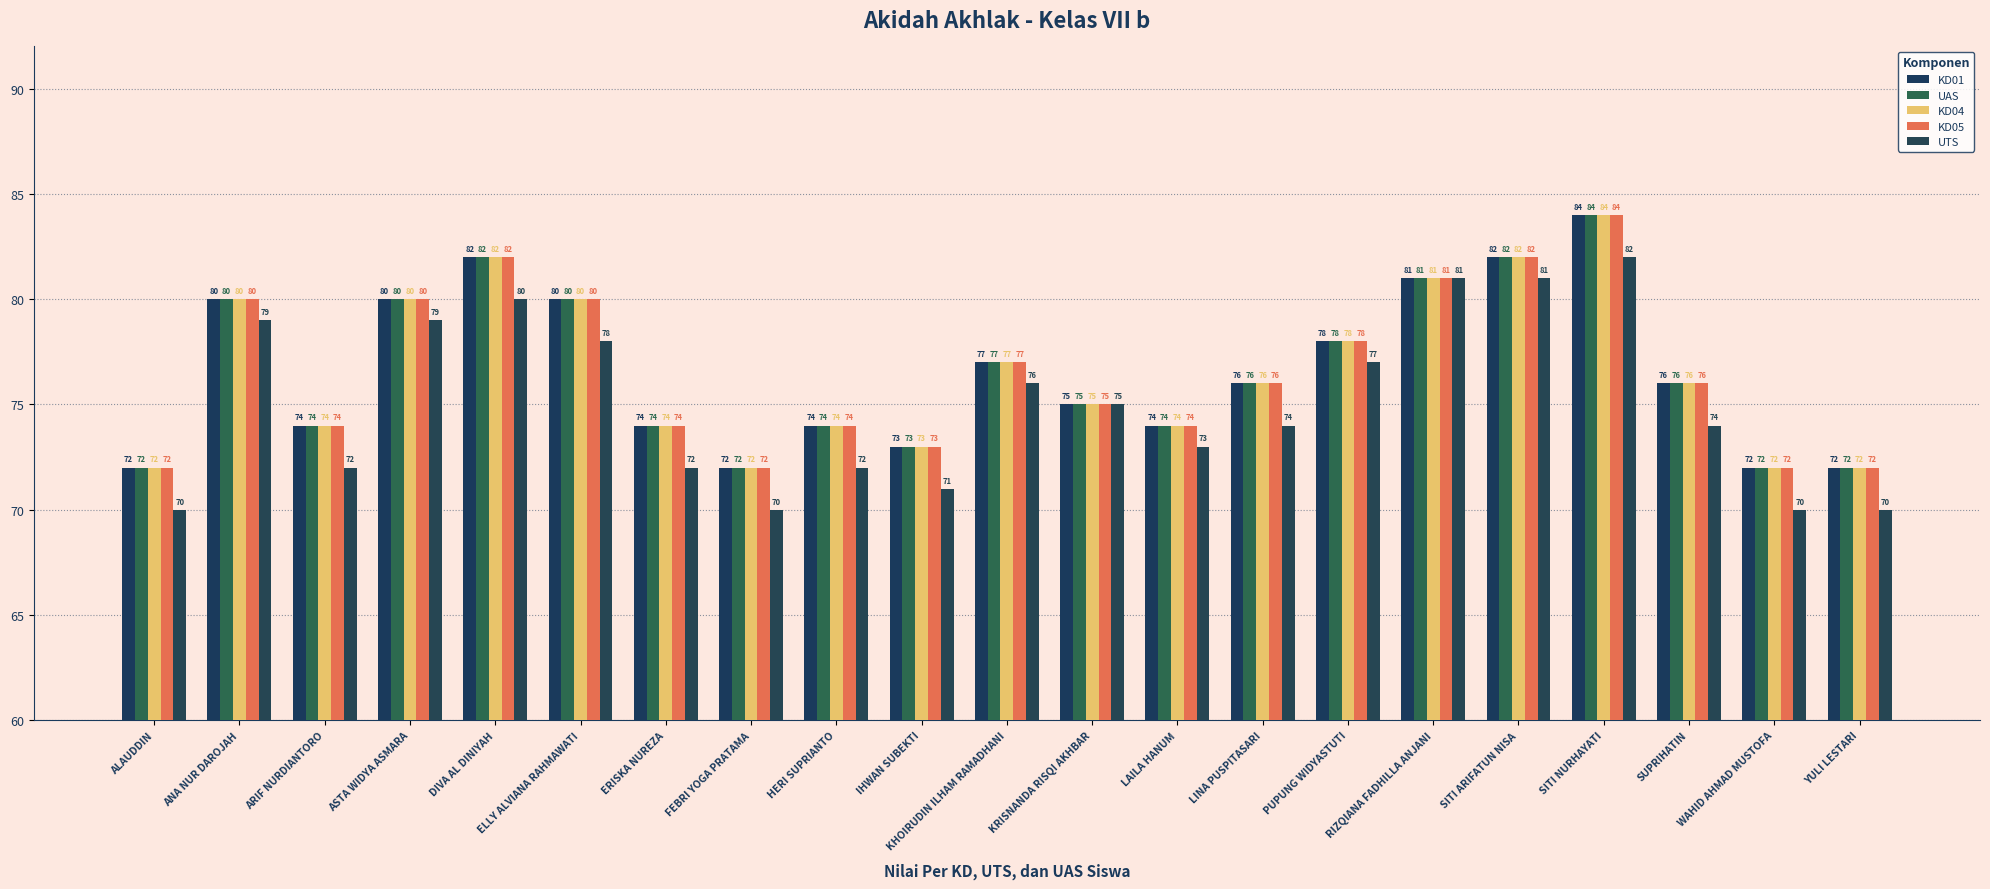

Between ANA NUR DAROJAH and ELLY ALVIANA RAHMAWATI, which series saw the biggest shift?

UTS